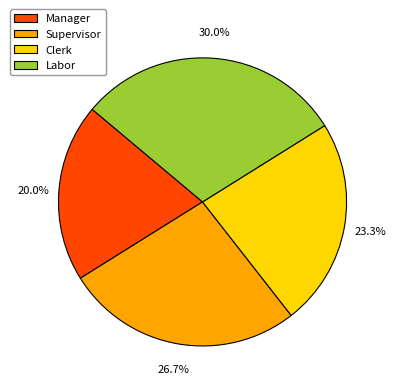

The Supervisor slice represents 27% of the pie. True or false?

True